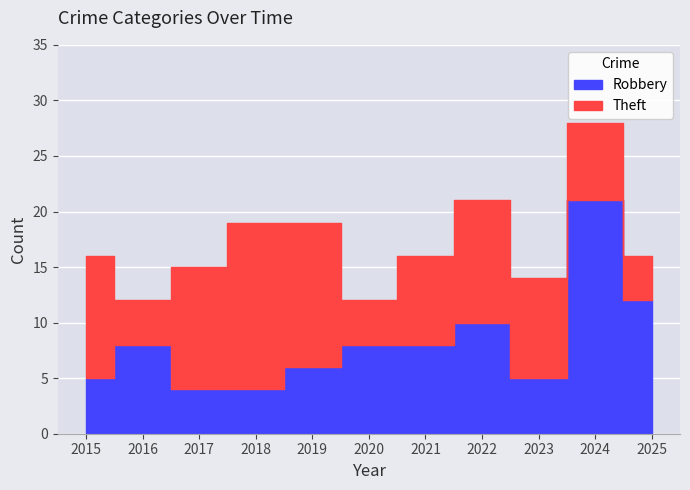

What is the difference between the maximum and minimum values?

17